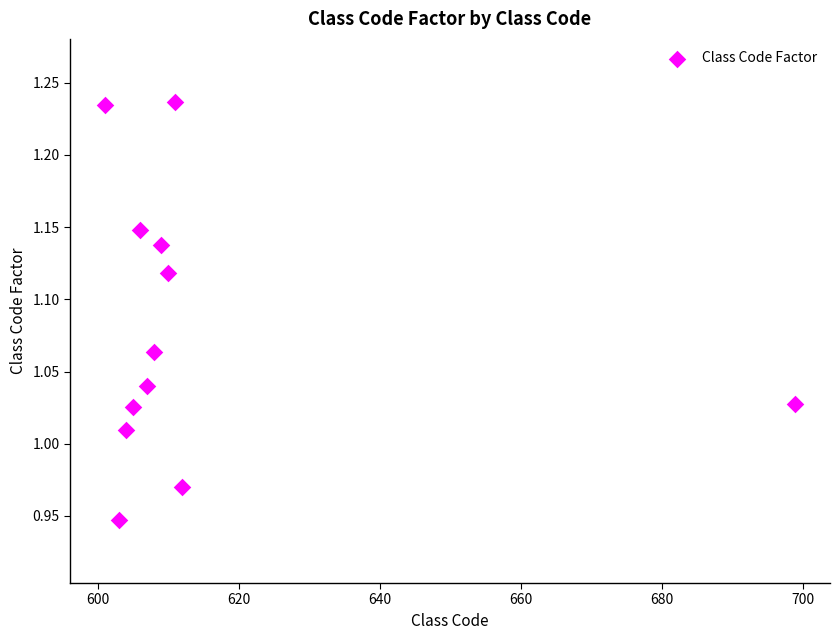

What is the range of Y values (max minus min)?

0.3